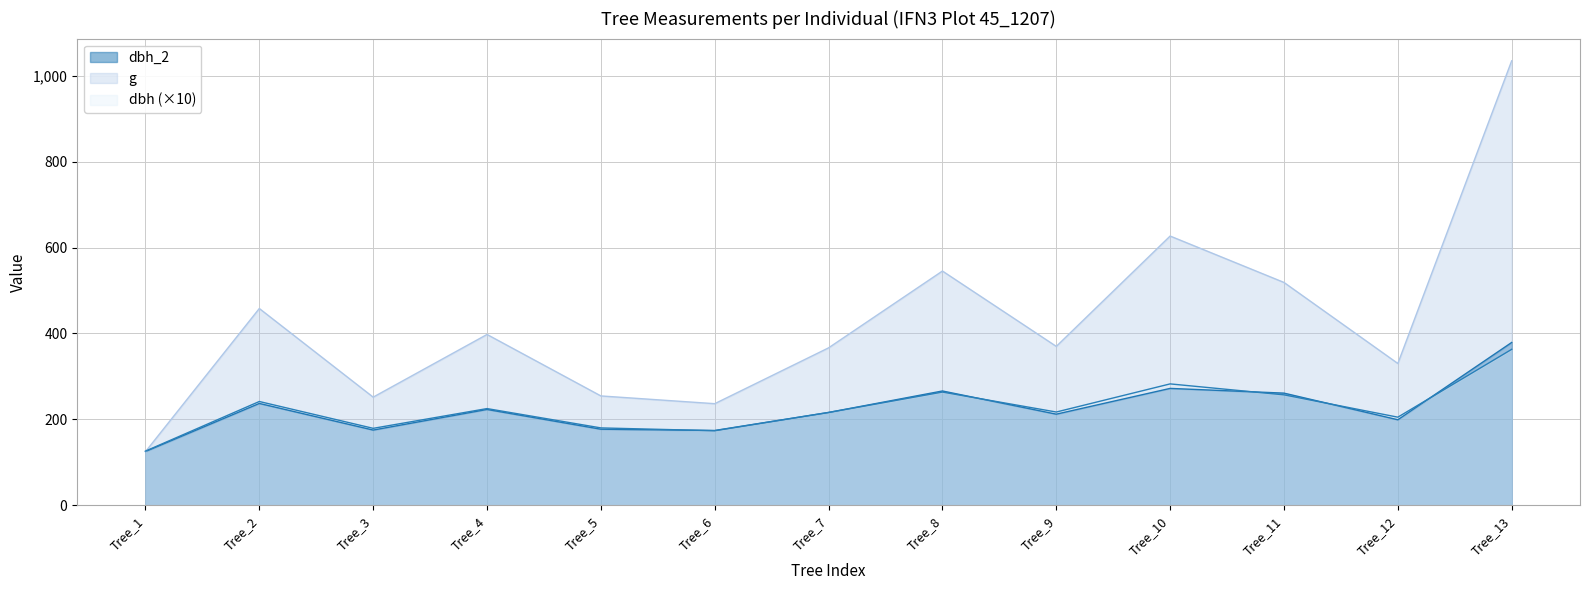

Rank the categories by dbh_2 value from lowest to highest.

Tree_1, Tree_6, Tree_3, Tree_5, Tree_12, Tree_9, Tree_7, Tree_4, Tree_2, Tree_11, Tree_8, Tree_10, Tree_13